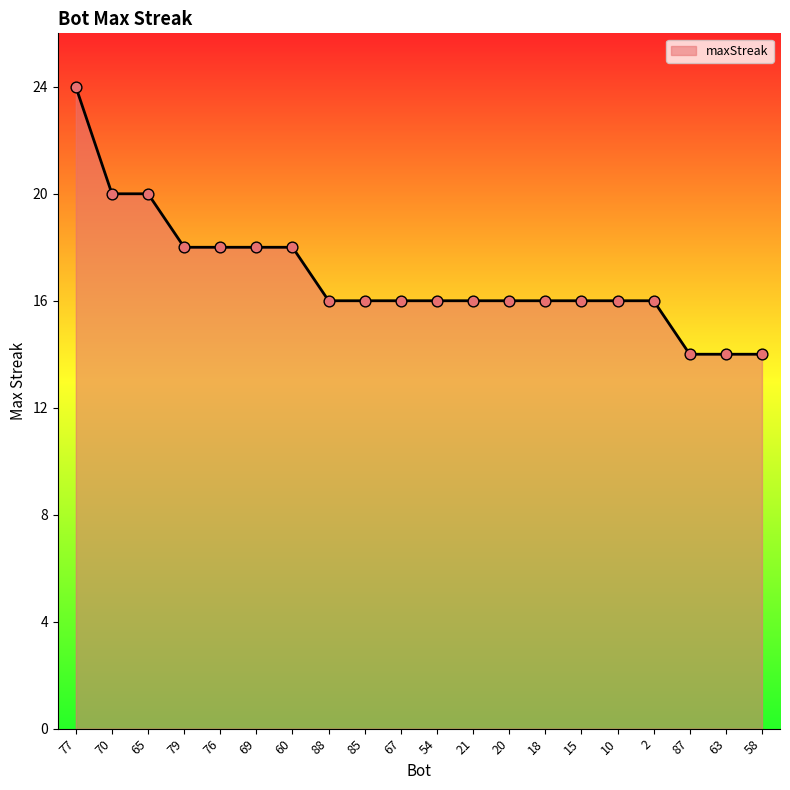

What is the ratio of the value at 79 to the value at 2?

1.1